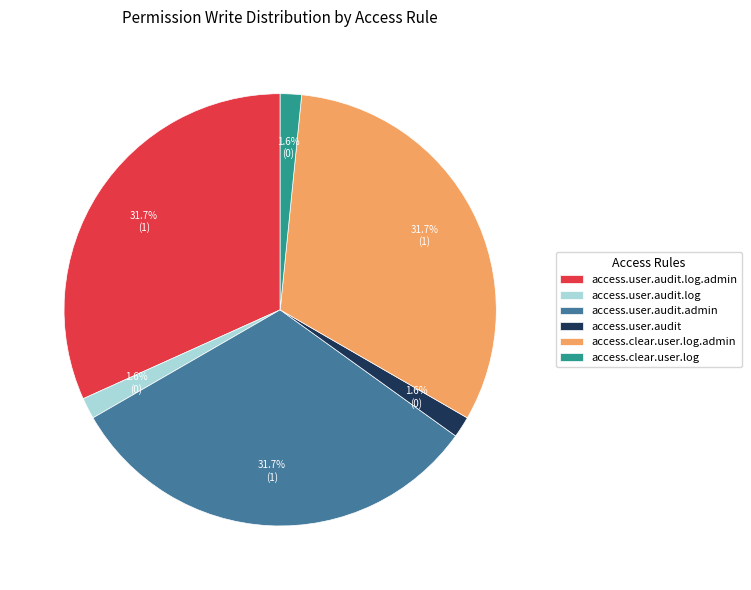

Which has a higher value, access.clear.user.log.admin or access.user.audit.log?

access.clear.user.log.admin